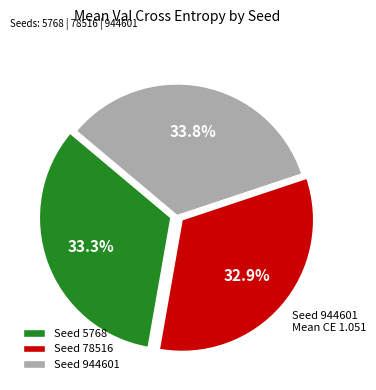

Count the number of slices in the pie.

3